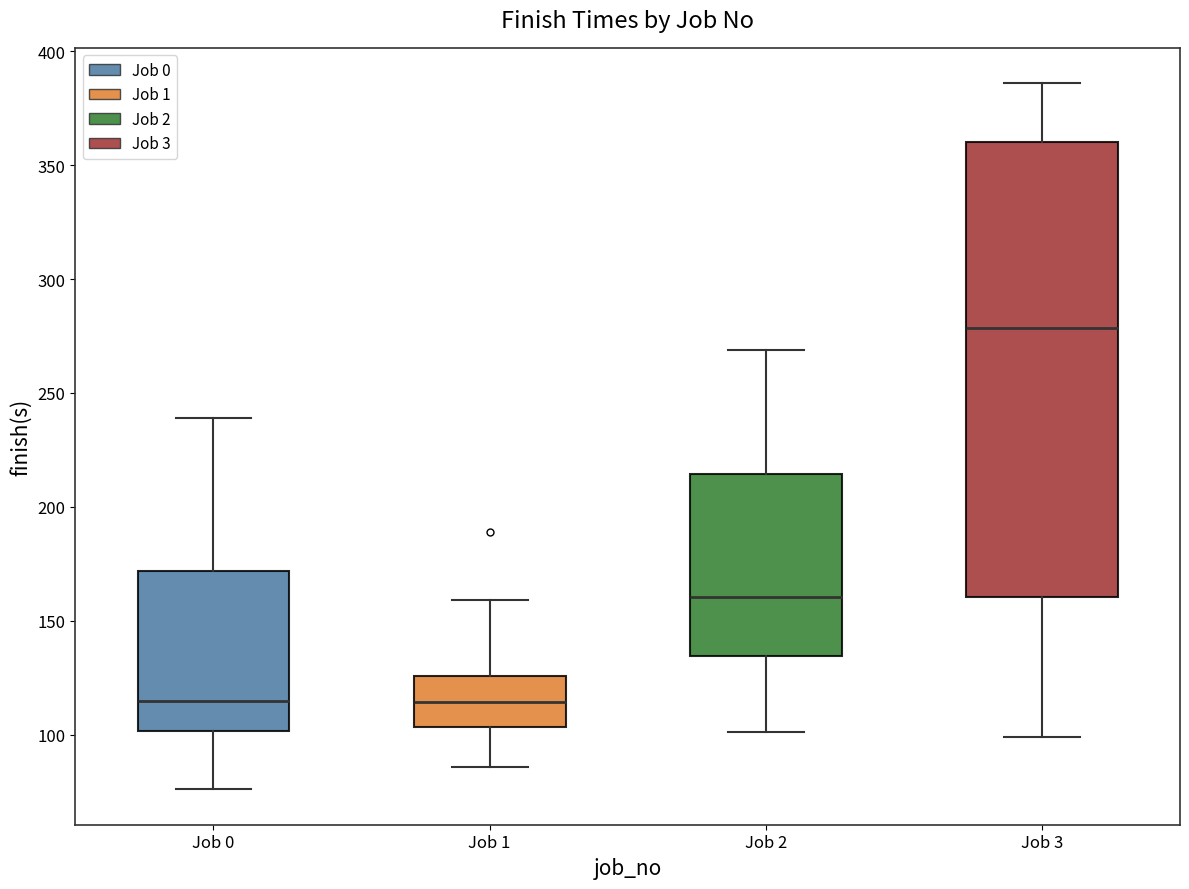

Where is the lower edge of the box for Job 0 on the y-axis? The values are not printed on the chart, so give them approximately, as read against the axis.

100